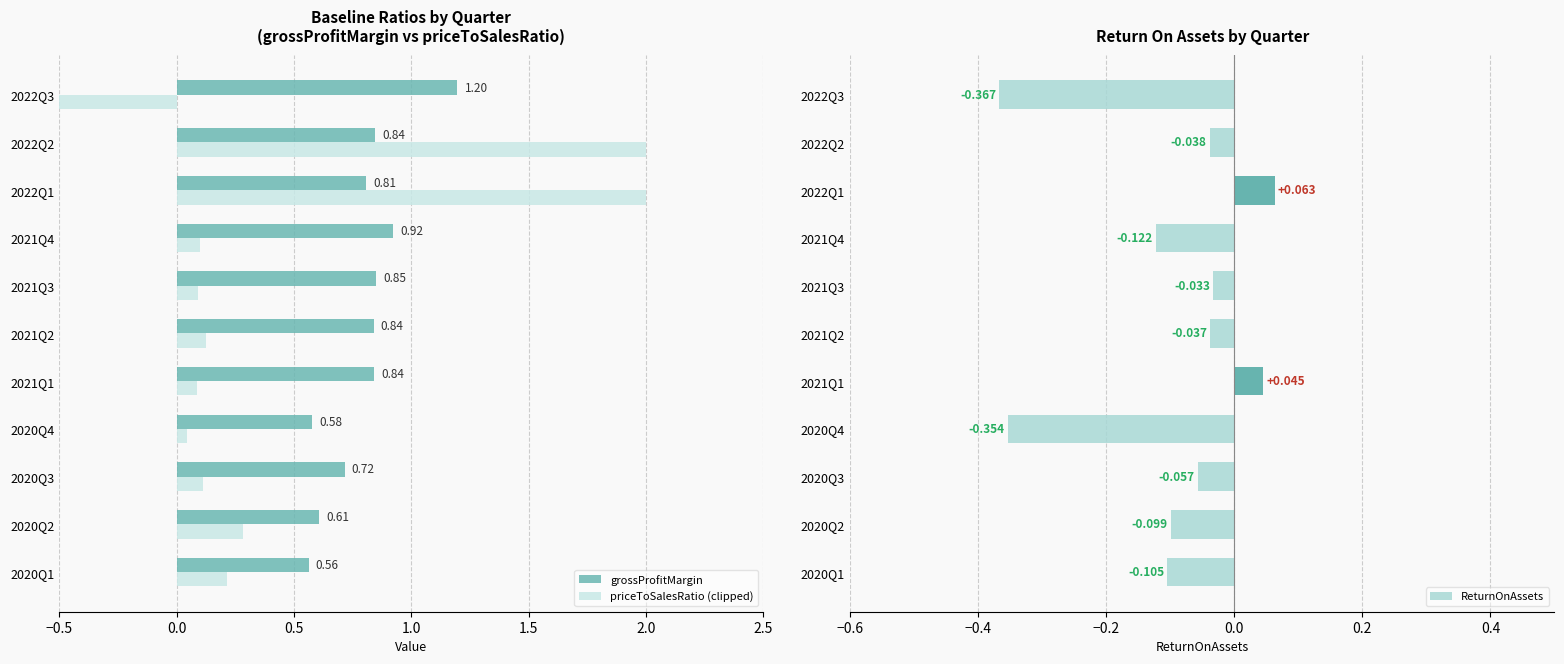

How many values in the ReturnOnAssets series are below 0?

9